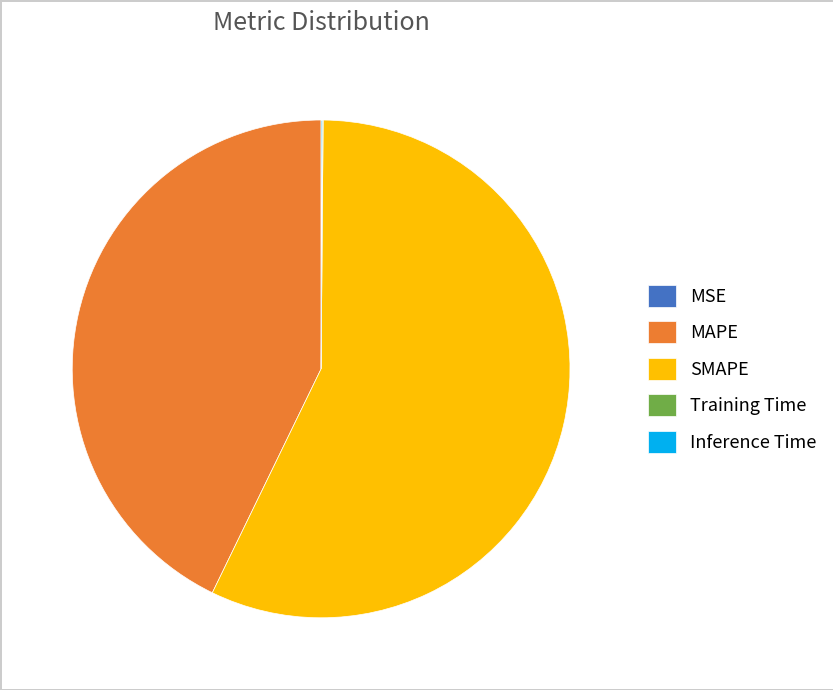

What is the largest slice in the pie chart?

SMAPE